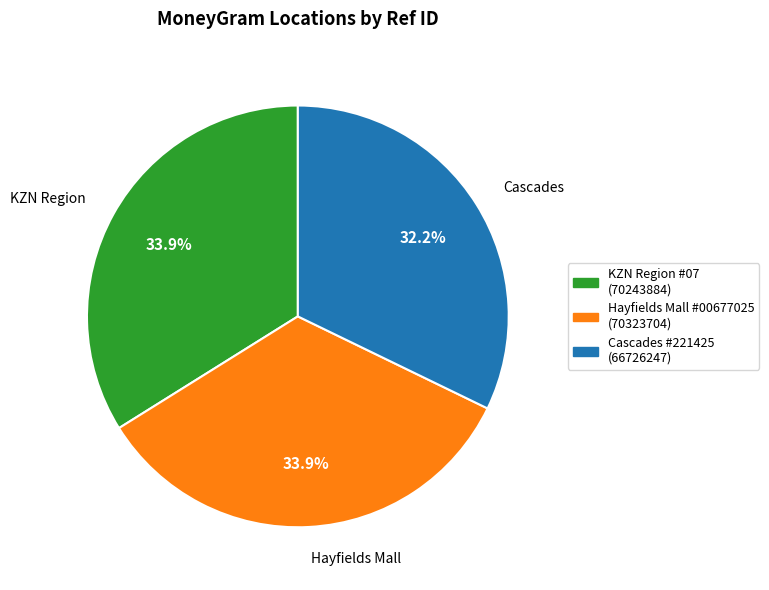

Is there any slice that represents more than half of the pie?

No